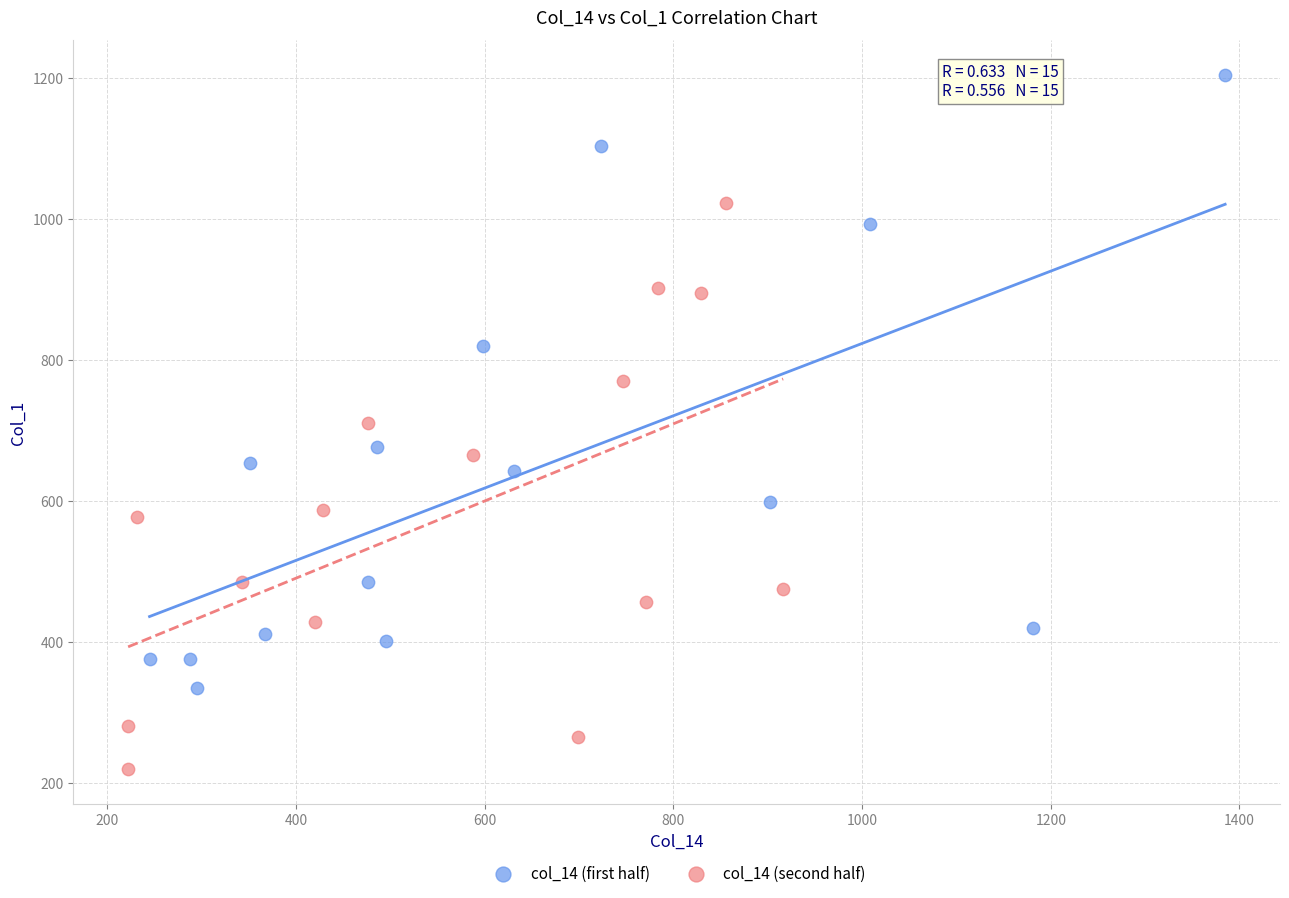

Which series reaches the maximum Y coordinate?

col_14 (first half)